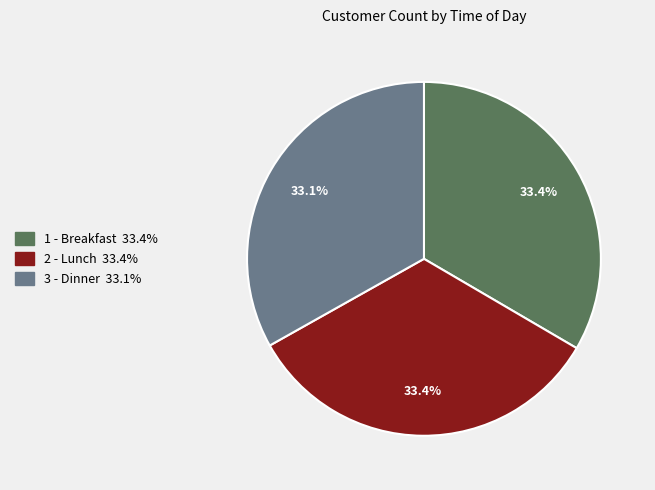

Does any single category account for the majority?

No